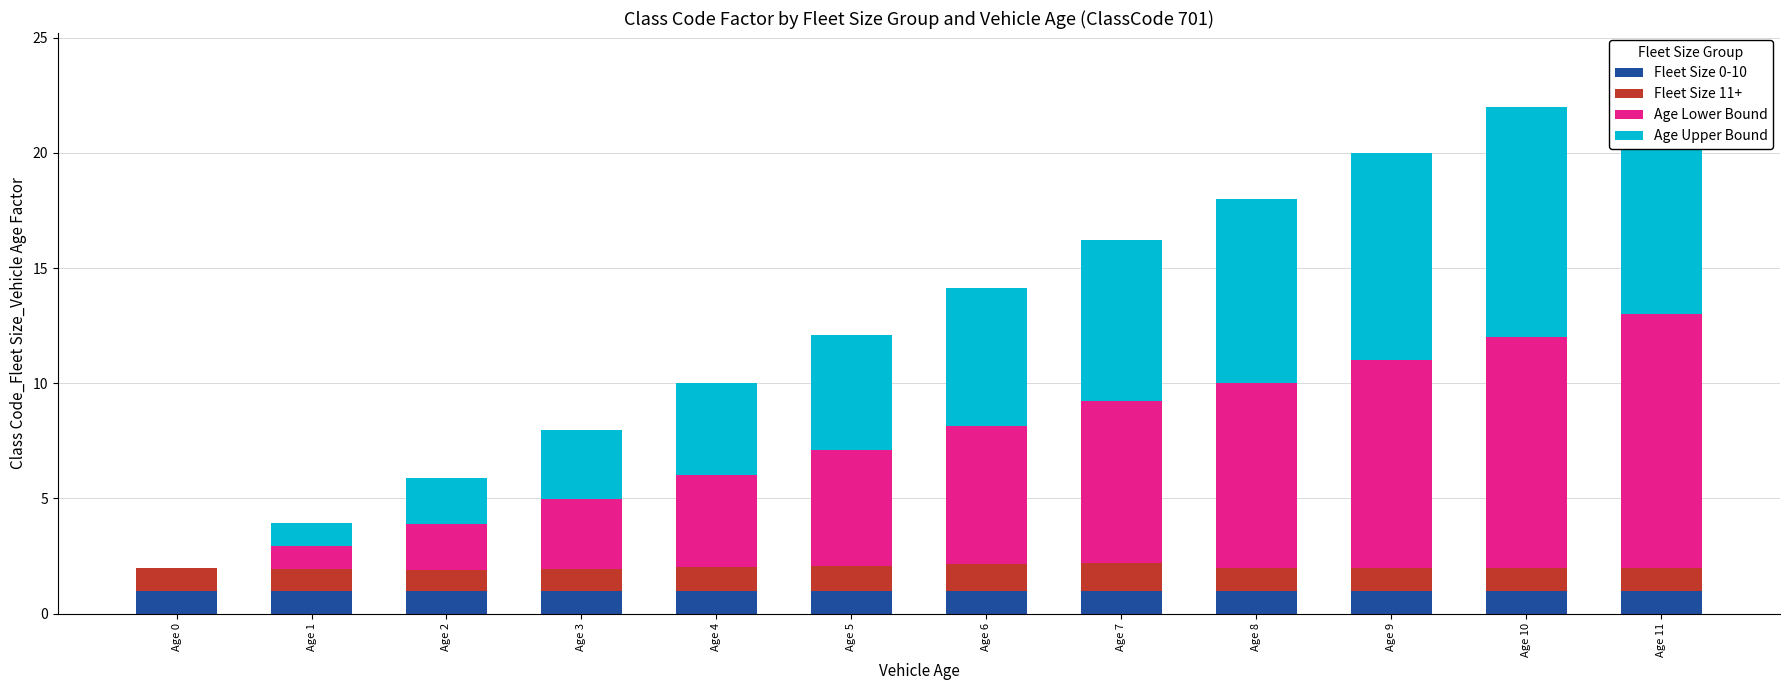

How many bars are there in each group?

4